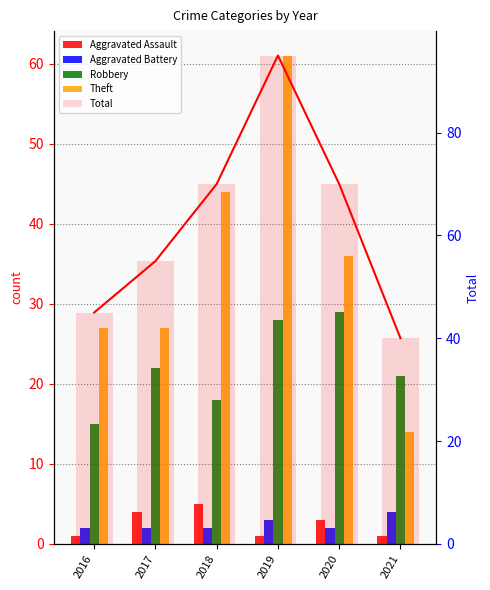

At which category is the sum across all series the highest?

2019